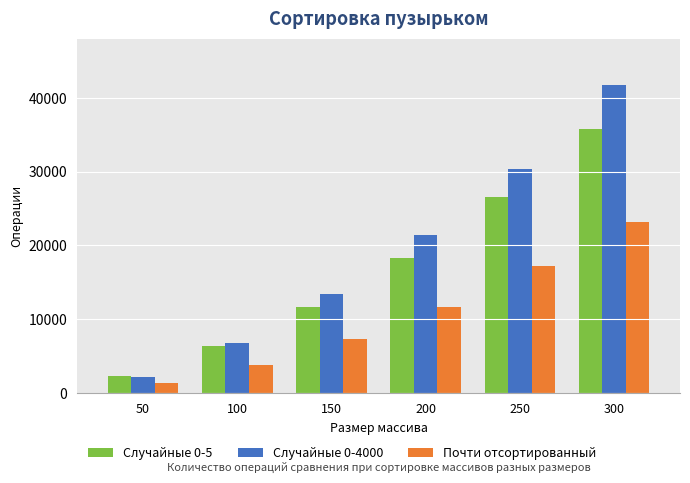

Which category has the highest value in the Случайные 0-4000 series?

300